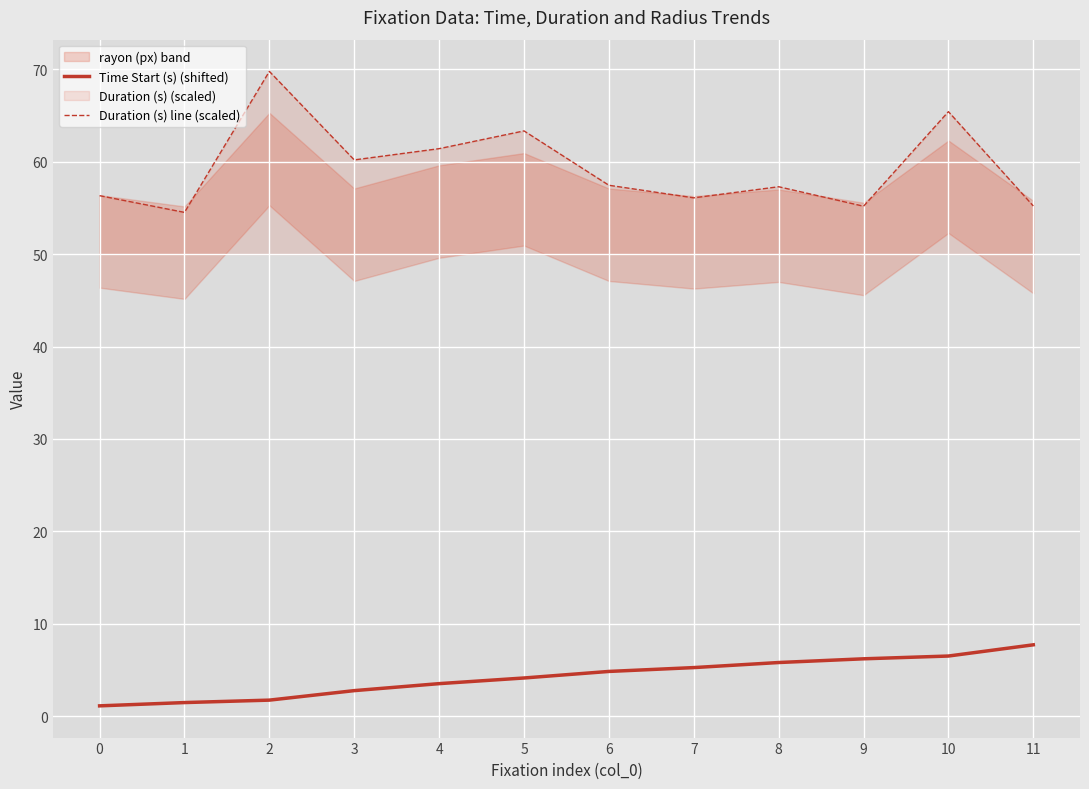

At which category is the sum across all series the highest?

10